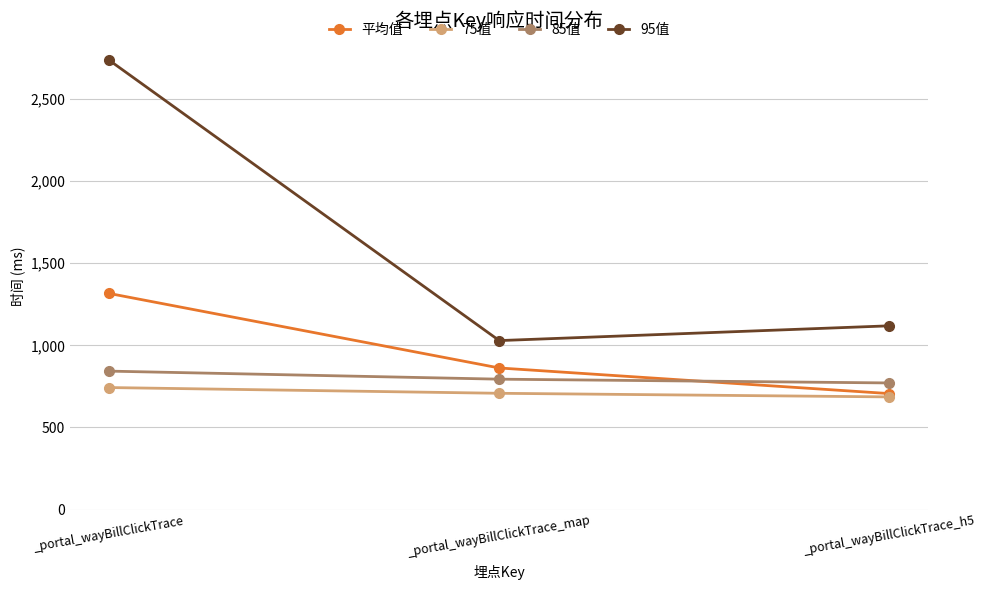

What are all the series names shown in the legend?

平均值, 75值, 85值, 95值